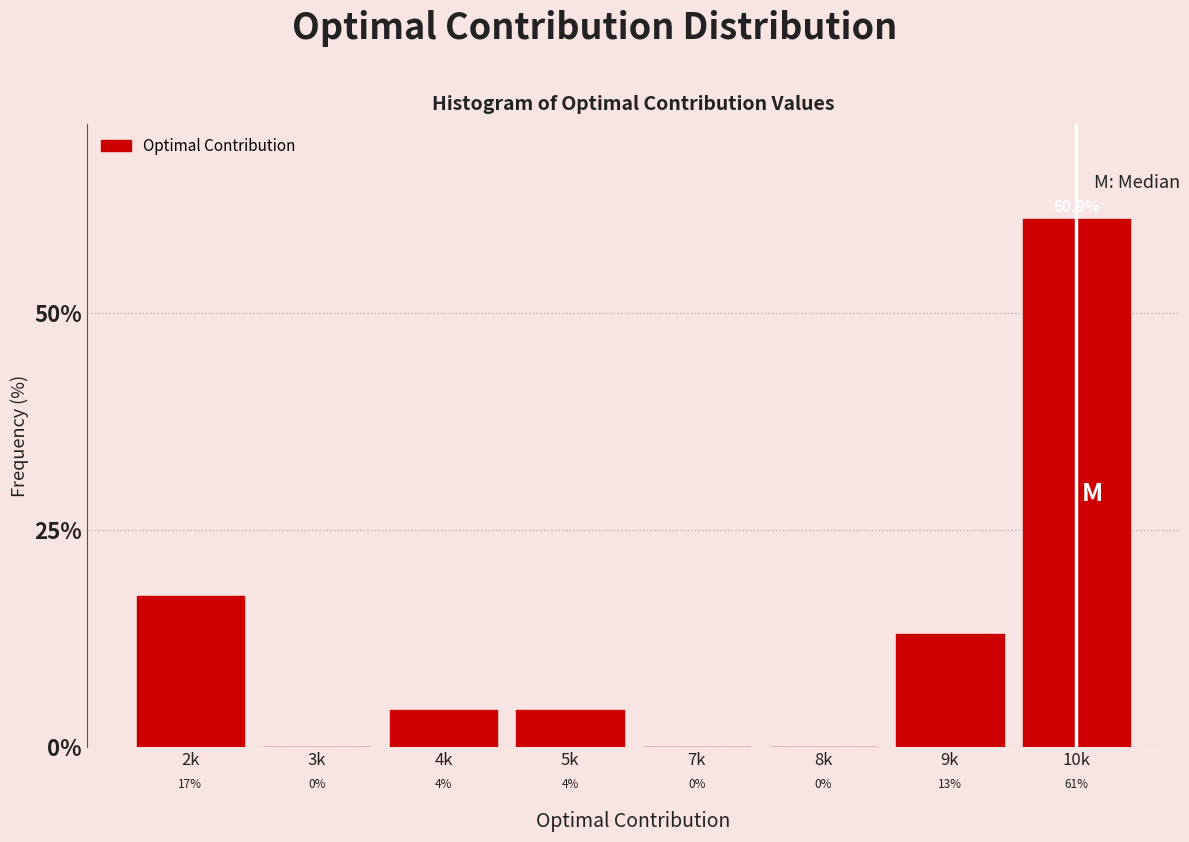

Which category has the highest value across all series?

10k